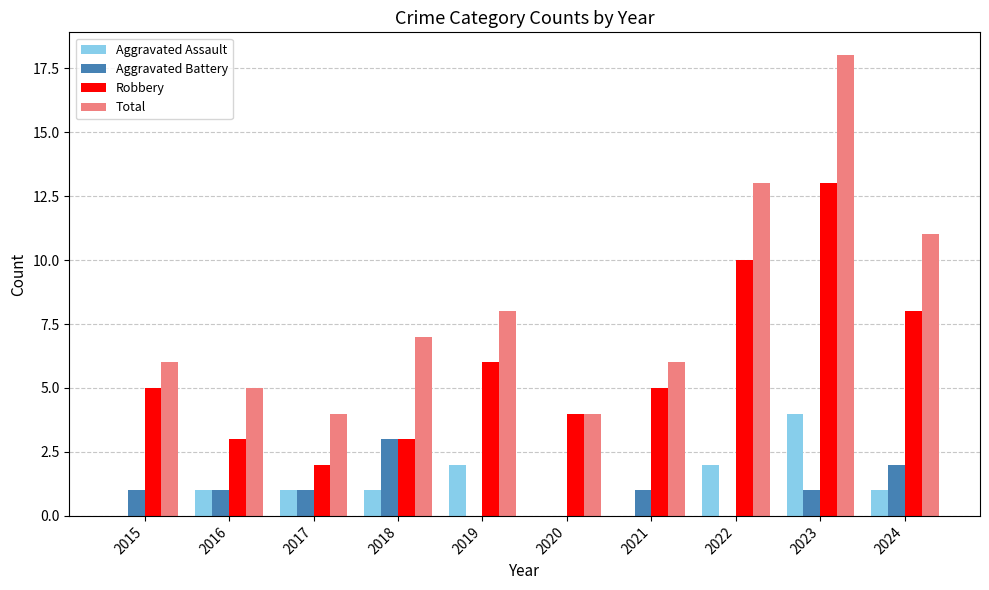

What is the total value across all series at 2020?

8